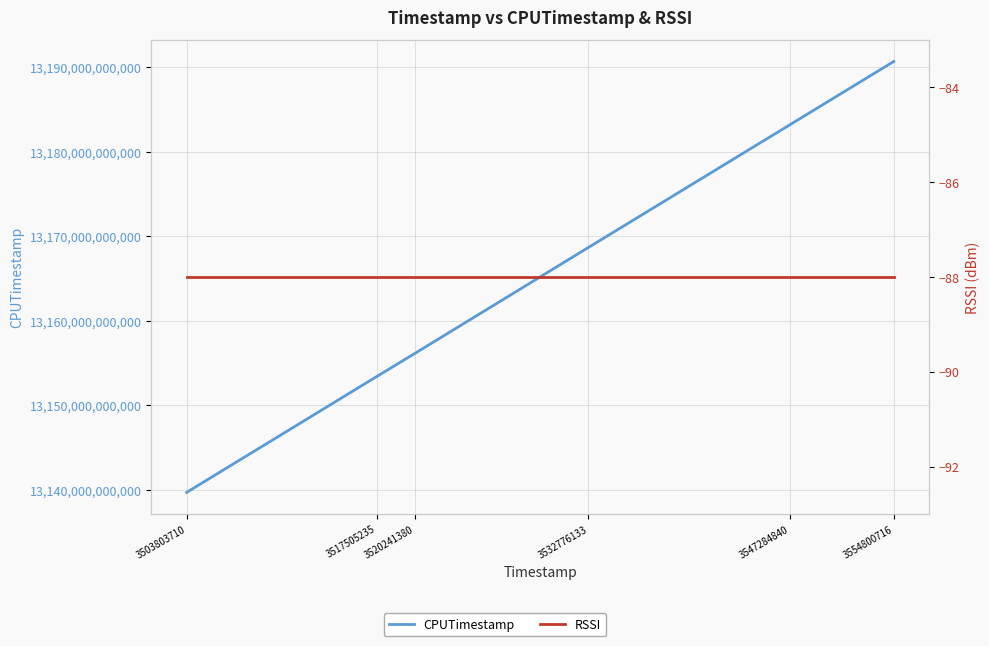

What is the maximum value shown in the chart?

13190654903041